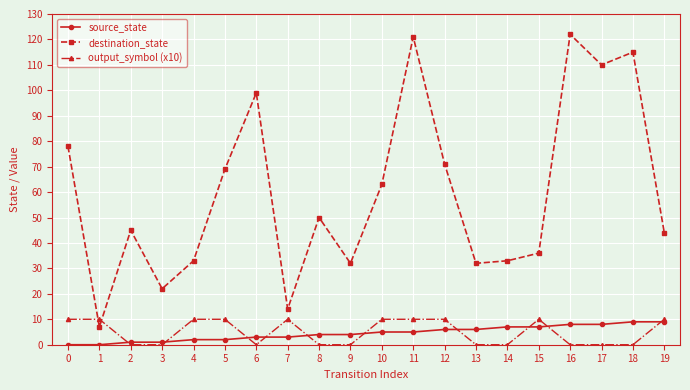

At 14, list the series in order from largest to smallest.

destination_state, source_state, output_symbol (x10)